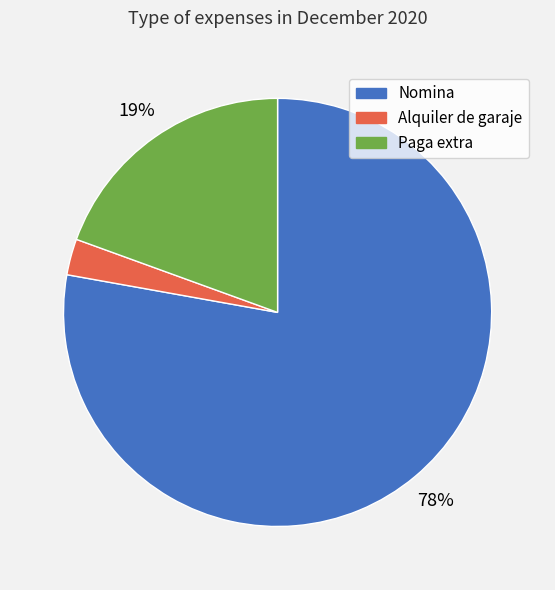

Which has a higher value, Nomina or Alquiler de garaje?

Nomina